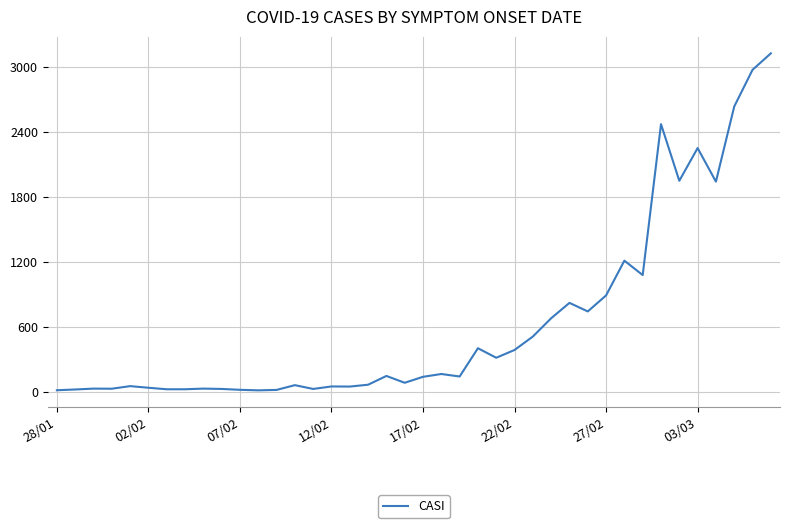

What is the difference between the maximum and minimum values?

3113